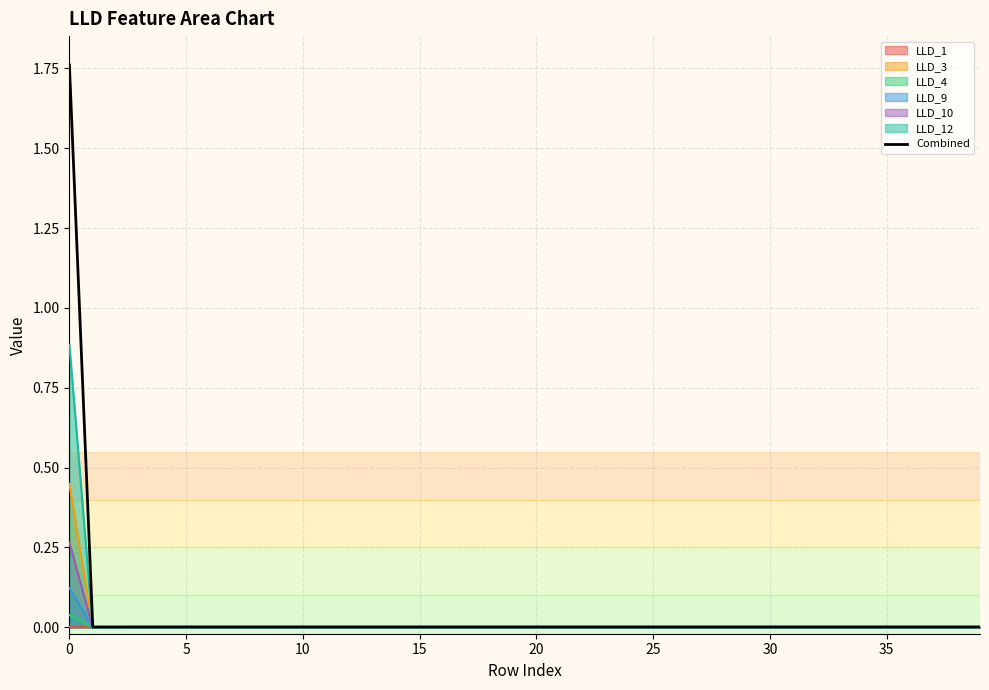

Is it true that LLD_3 equals 0.3 at 35?

False